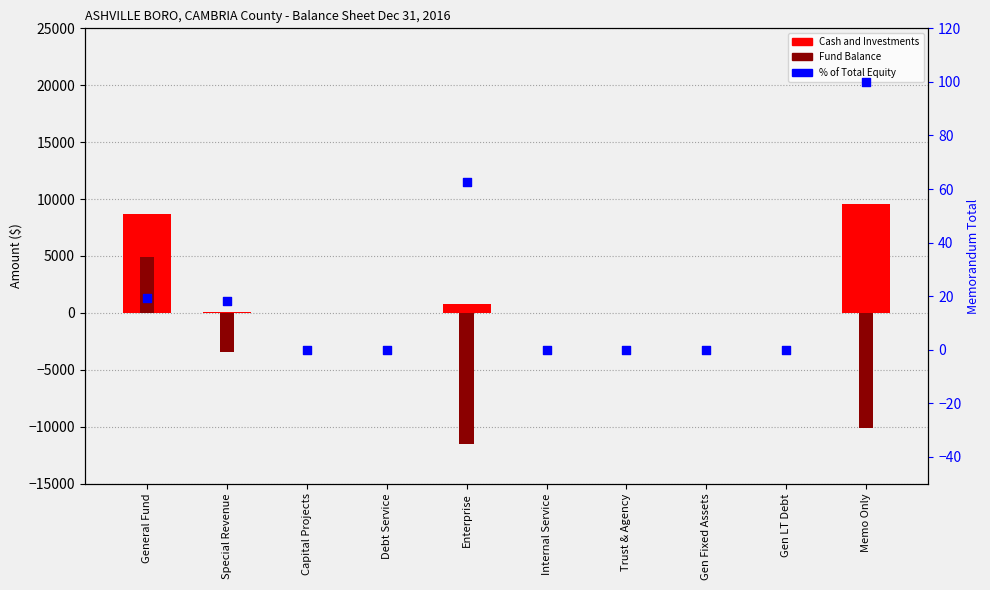

Which series contains the lowest Y value?

Fund Balance (negative)